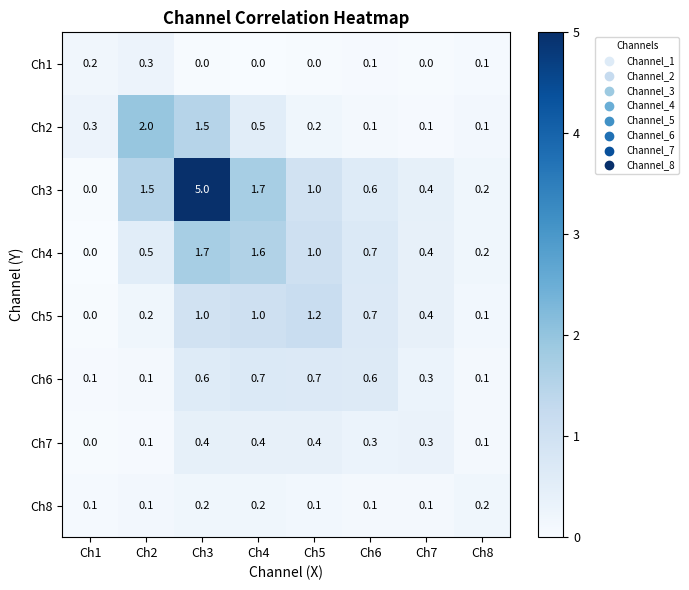

Which series has the widest spread of values?

Ch3